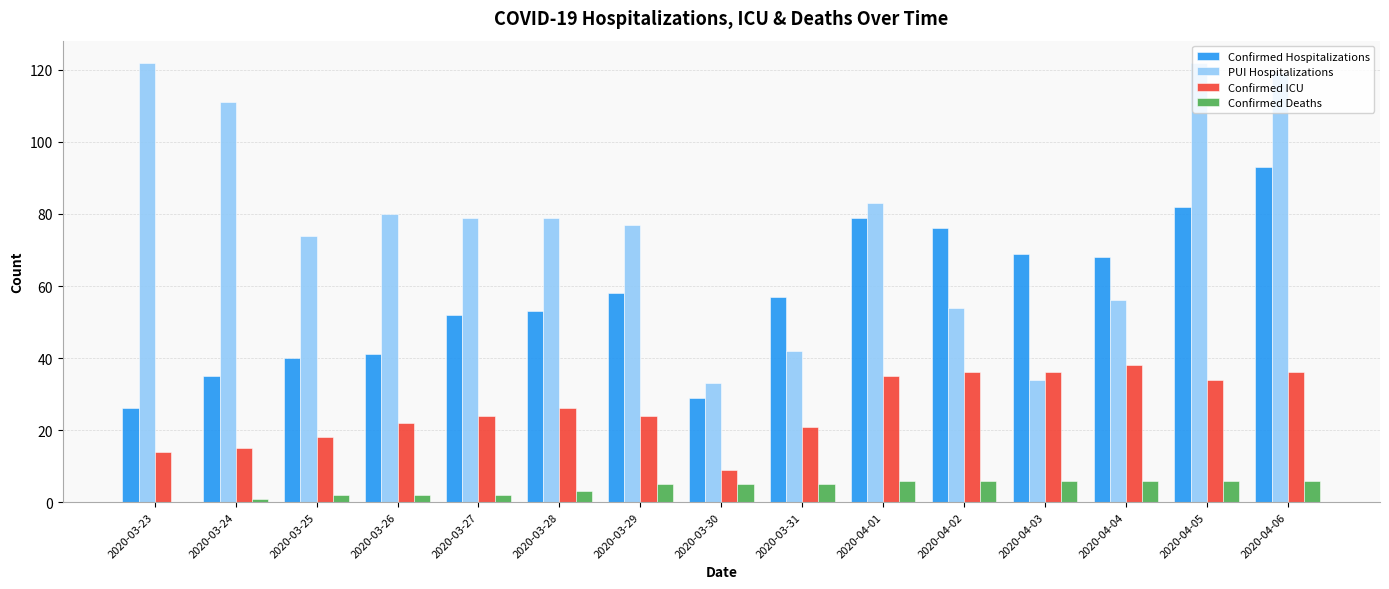

Is it true that Confirmed ICU equals 14 at 2020-03-30?

False